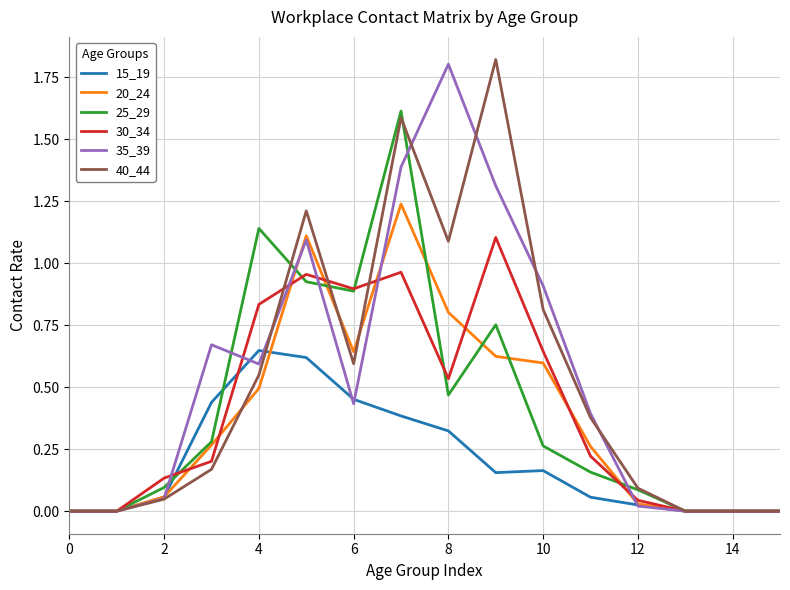

Reading right to left, extract all data points from this chart.

15_19: 0.0	0.0	0.0	0.0	0.1	0.2	0.2	0.3	0.4	0.5	0.6	0.6	0.4	0.1	0.0	0.0
20_24: 0.0	0.0	0.0	0.0	0.3	0.6	0.6	0.8	1.2	0.6	1.1	0.5	0.3	0.1	0.0	0.0
25_29: 0.0	0.0	0.0	0.1	0.2	0.3	0.8	0.5	1.6	0.9	0.9	1.1	0.3	0.1	0.0	0.0
30_34: 0.0	0.0	0.0	0.0	0.2	0.6	1.1	0.5	1.0	0.9	1.0	0.8	0.2	0.1	0.0	0.0
35_39: 0.0	0.0	0.0	0.0	0.4	0.9	1.3	1.8	1.4	0.4	1.1	0.6	0.7	0.1	0.0	0.0
40_44: 0.0	0.0	0.0	0.1	0.4	0.8	1.8	1.1	1.6	0.6	1.2	0.5	0.2	0.0	0.0	0.0